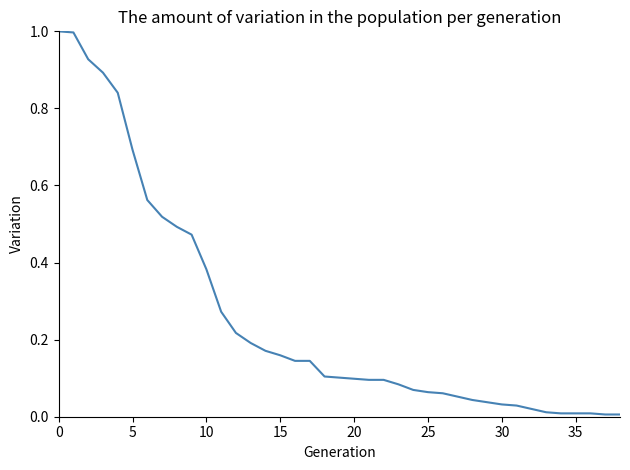

Does the chart have visible grid lines?

No